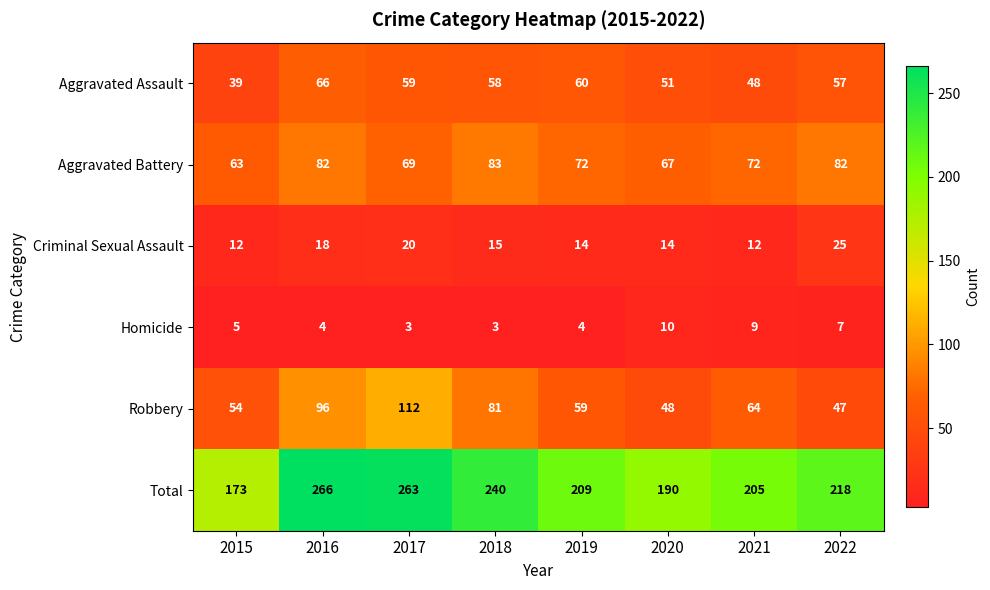

The Homicide series shows 7 at 2022. True or false?

True